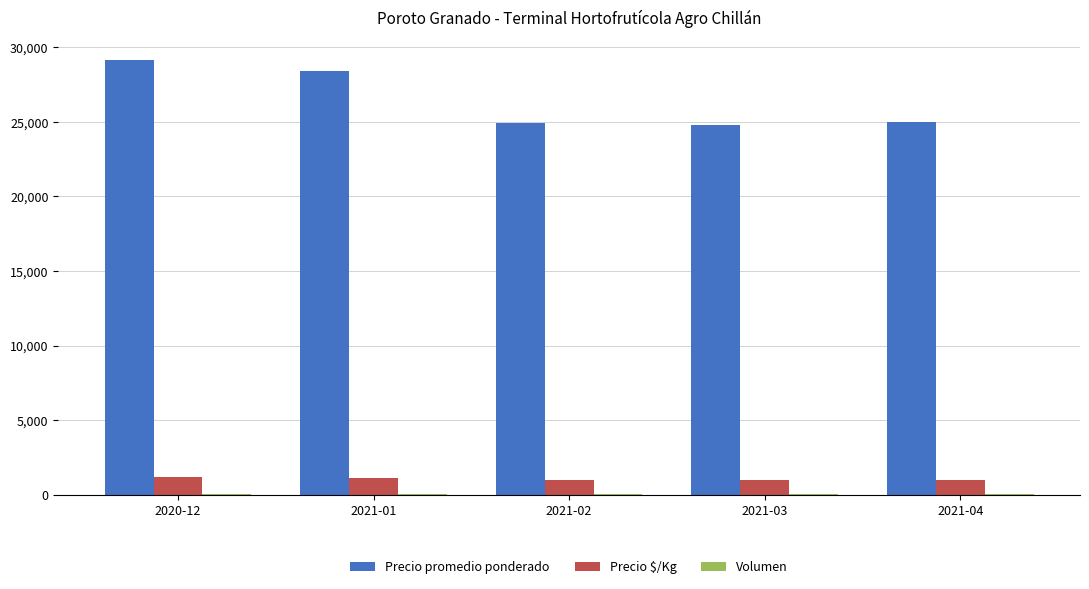

Count the number of categories in the chart.

5